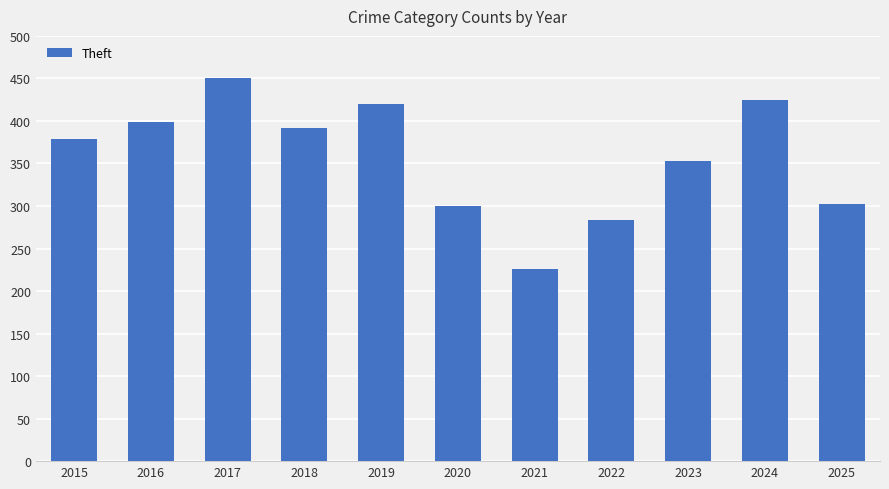

Where is the data nearest to the value 338?

2023